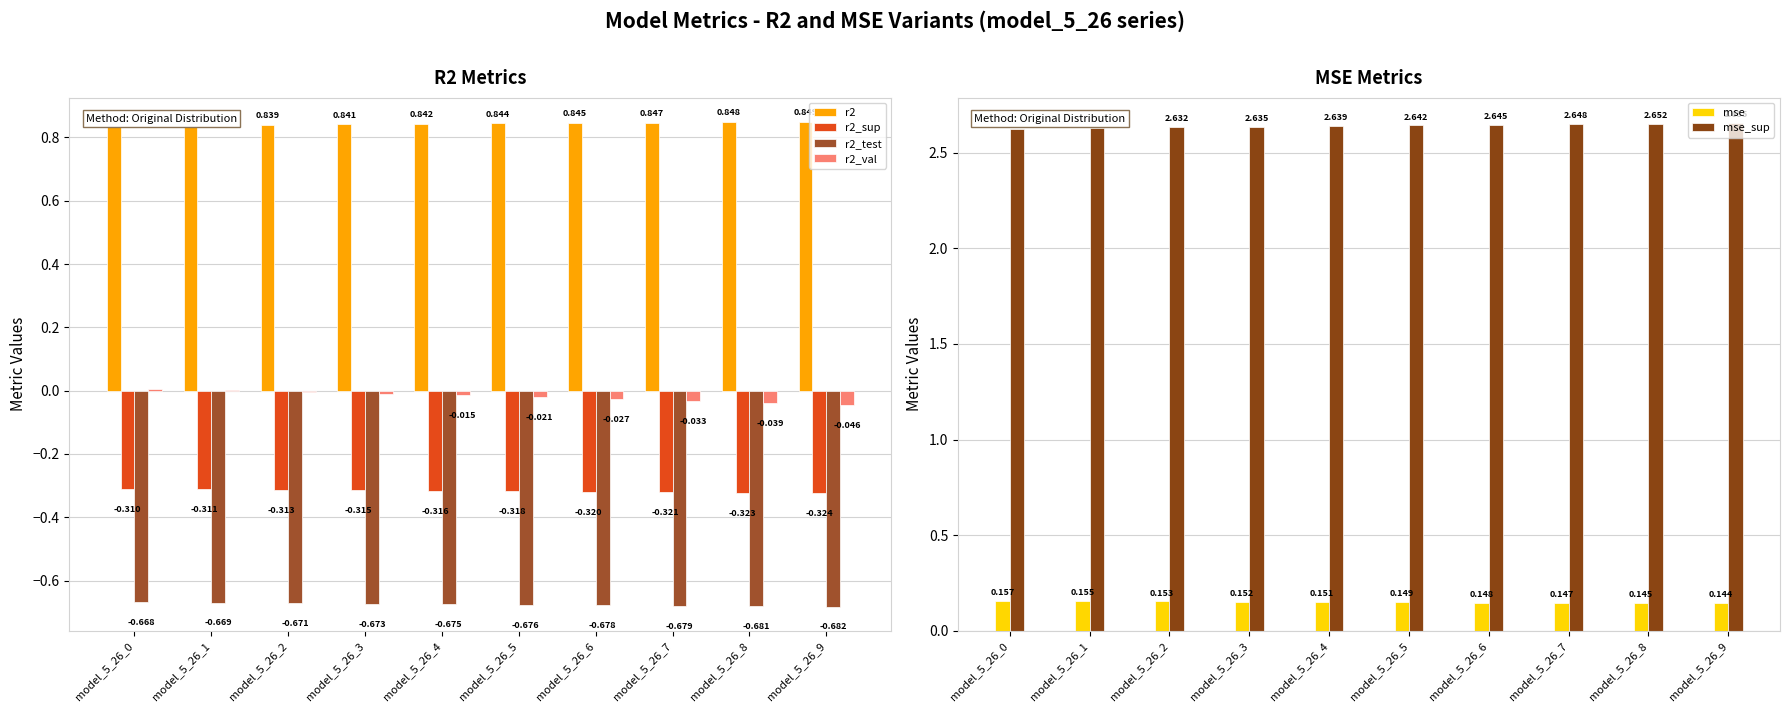

What is the average value of the r2 series?

0.8